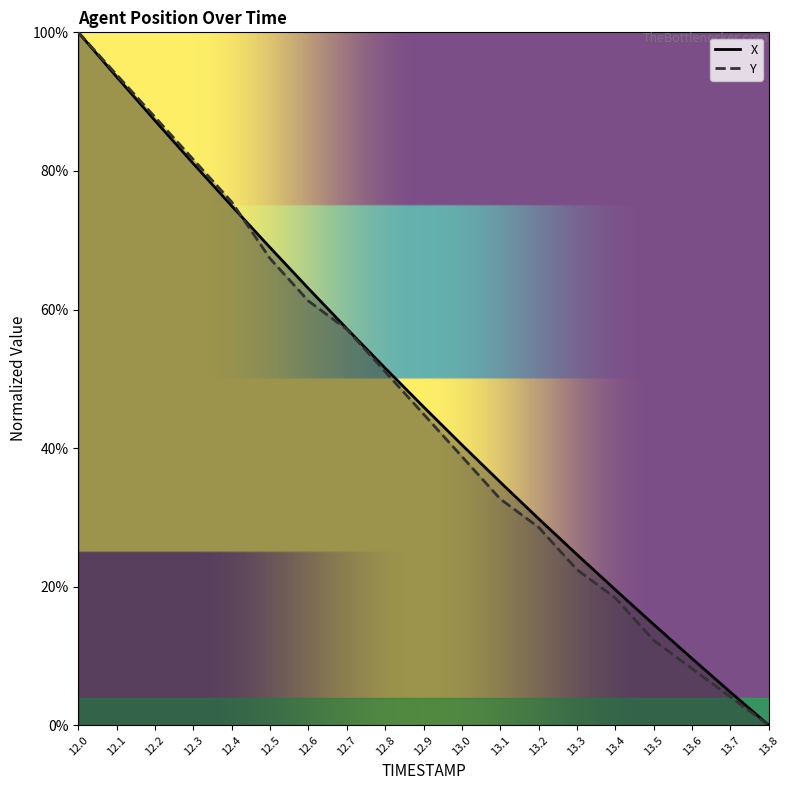

Rank the series by their maximum value, from highest to lowest.

X, Y